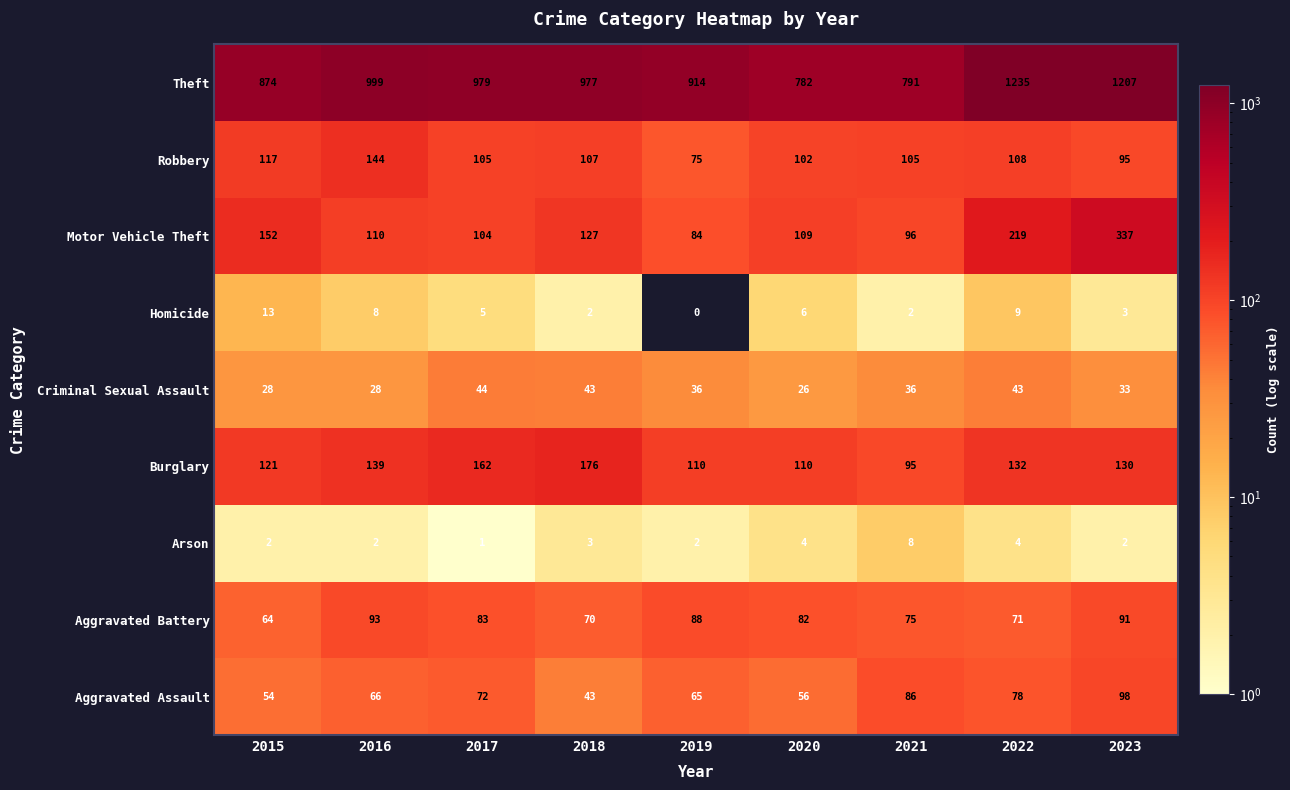

What is the average value of the Robbery series?

106